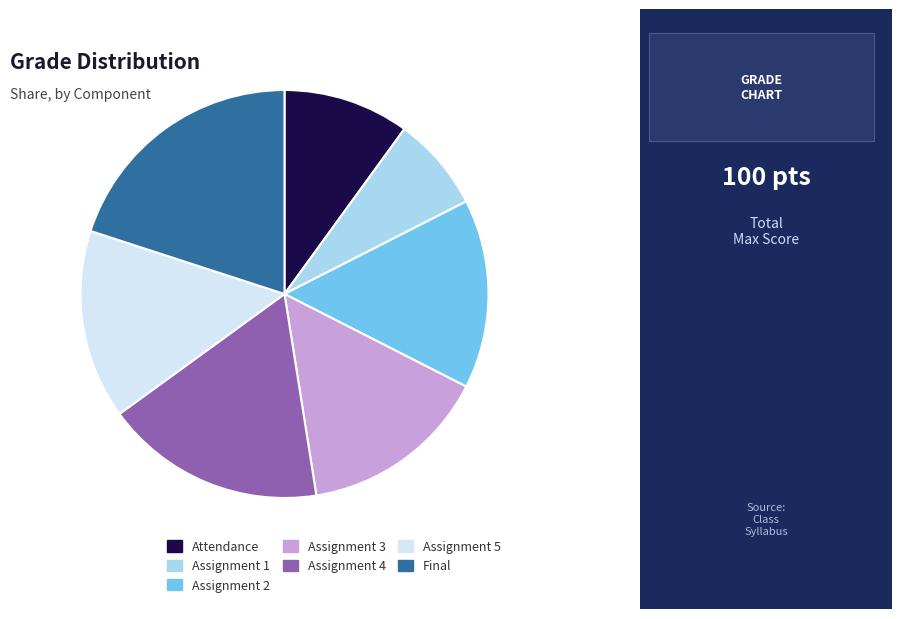

True or false: Assignment 5 accounts for 15% of the total.

True